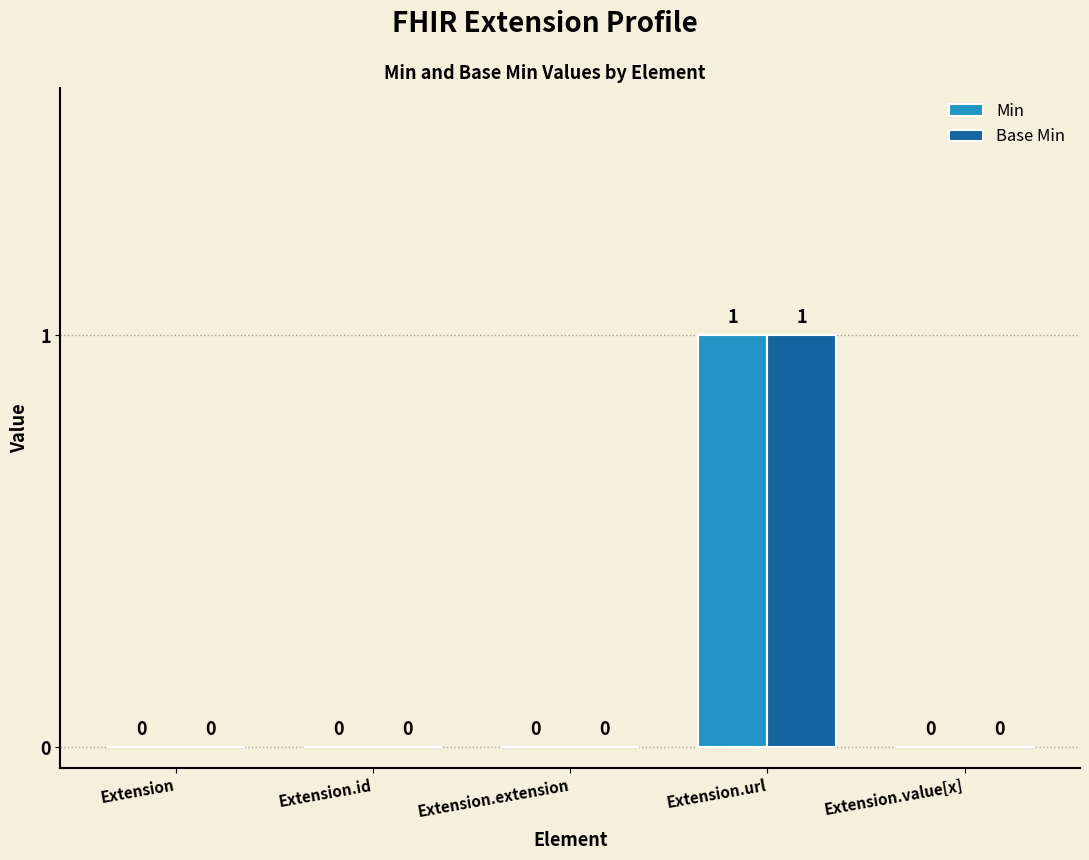

Count the number of categories in the chart.

5